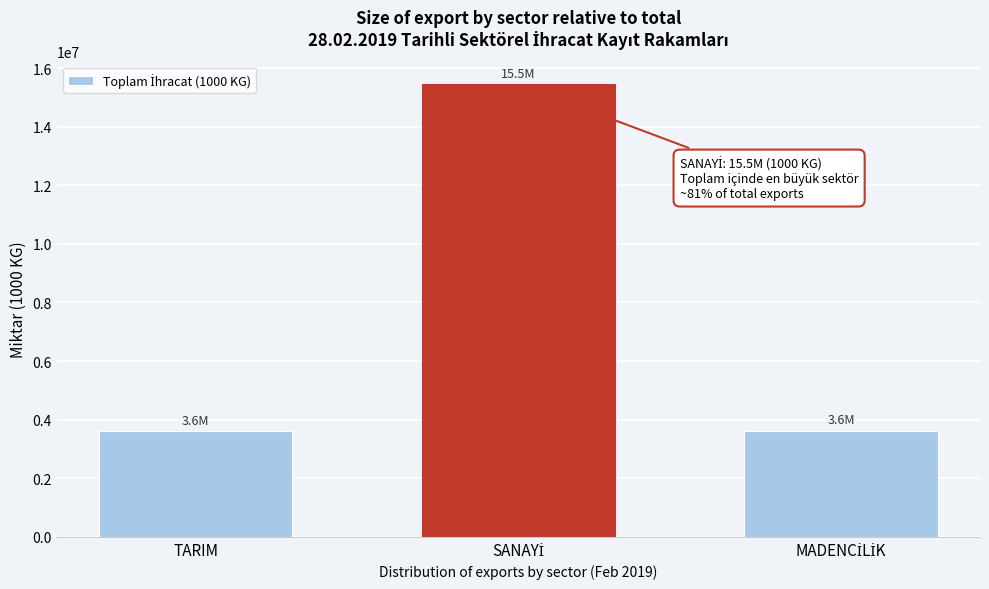

What is the label of the 1st bar from the left?

TARIM